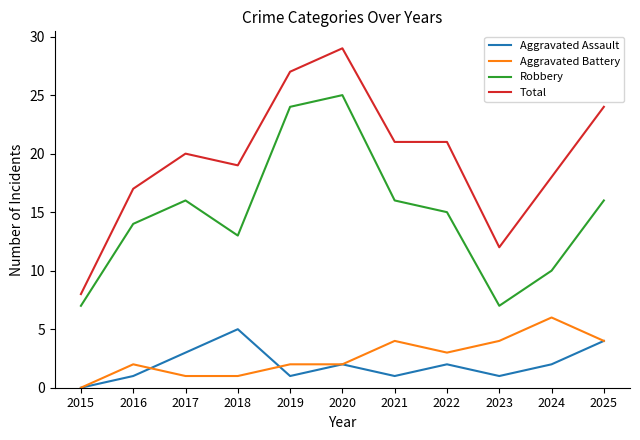

Does the chart display data point markers on the line(s)?

No